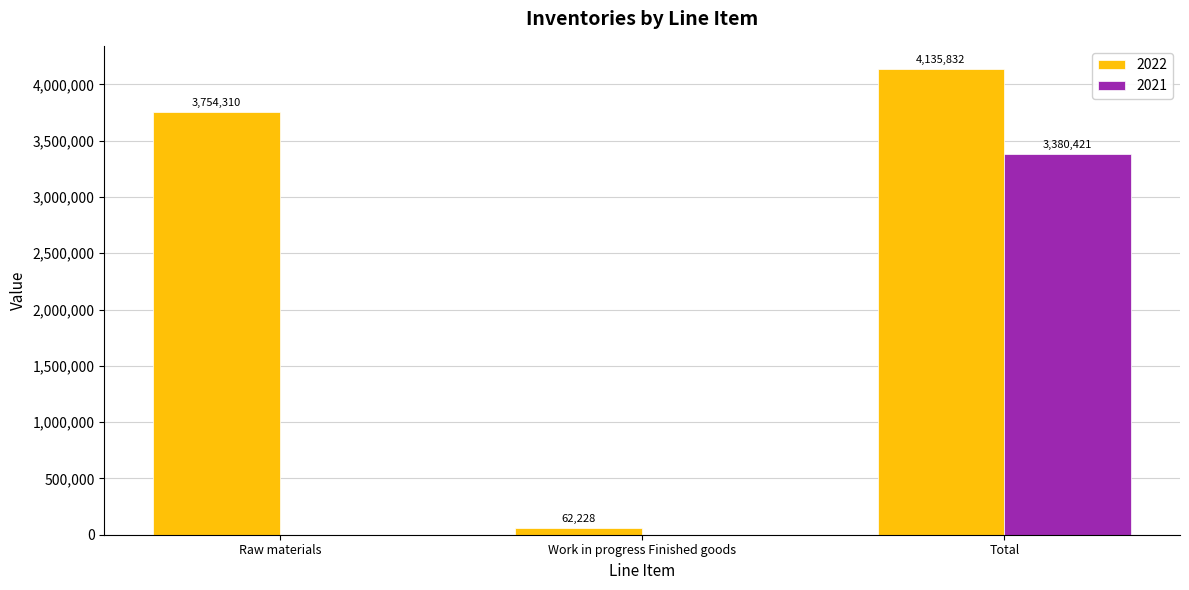

Where is 2022 nearest to the value 2099030?

Raw materials